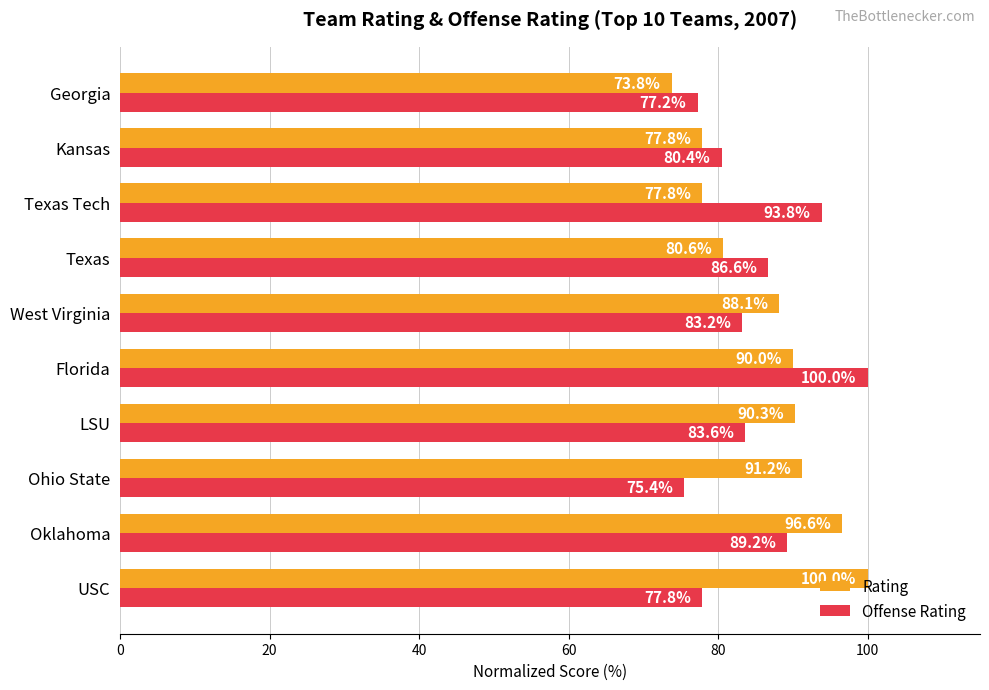

True or false: Offense Rating has a value of 40.6 at Ohio State.

False